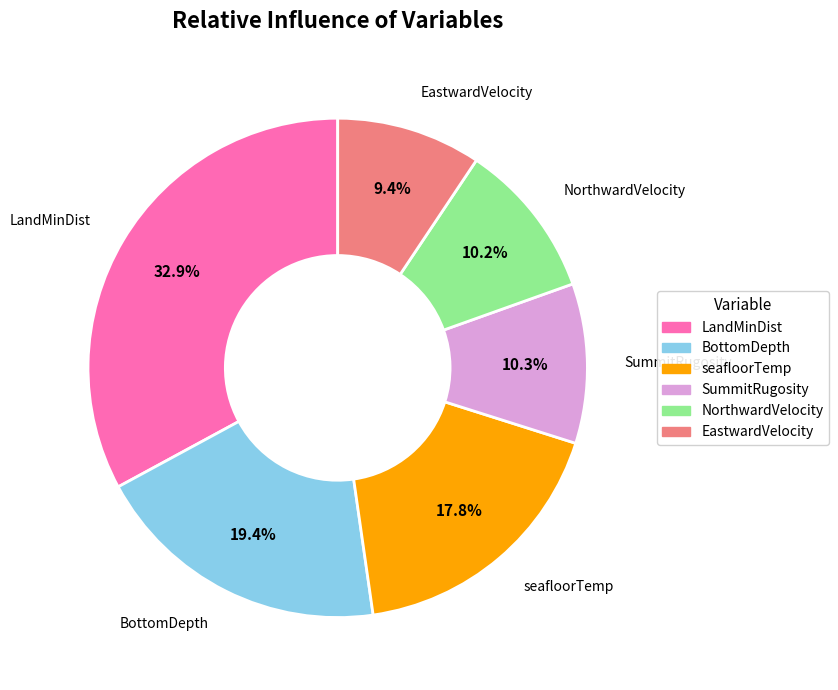

How much of the chart is everything except BottomDepth?

80.6%